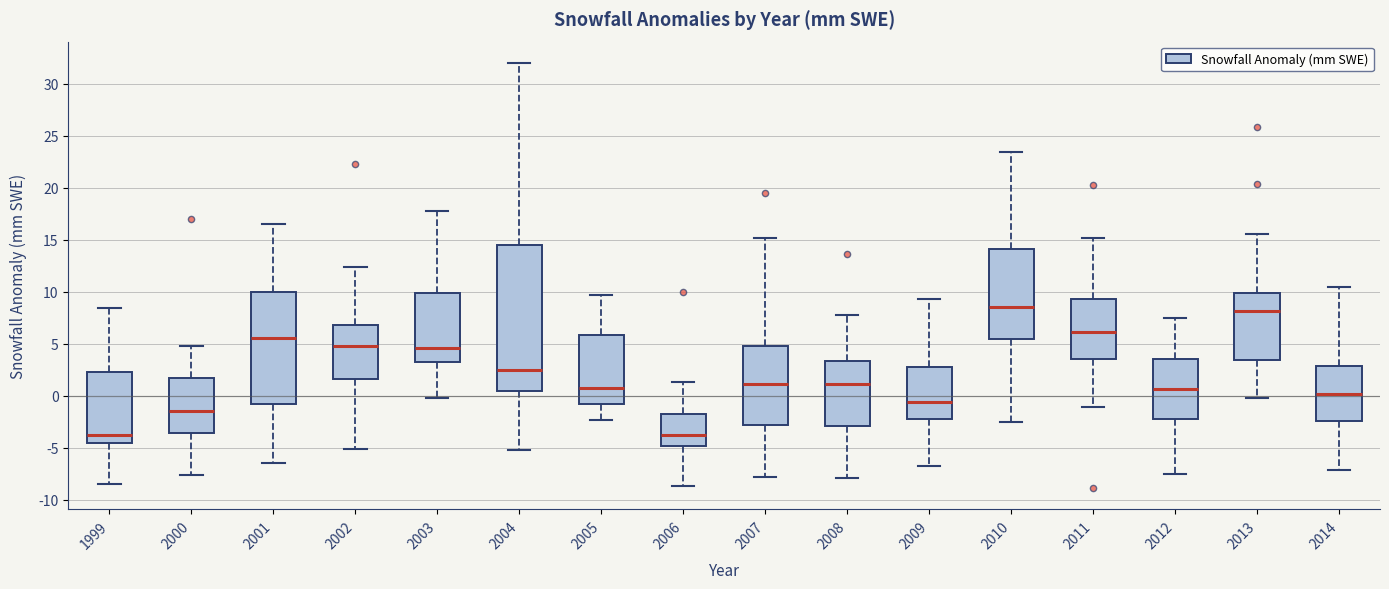

Reading left to right, read every box against the y-axis: the position of its median line, the range the box covers, and the ends of its whiskers. The values are not printed on the chart, so give them approximately, as read against the axis.

1999: median -4.0, box -4.5 to 2.0, whiskers -8.5 to 8.5
2000: median -1.5, box -3.5 to 1.5, whiskers -7.5 to 5.0
2001: median 5.5, box -1.0 to 10.0, whiskers -6.5 to 16.5
2002: median 4.5, box 1.5 to 7.0, whiskers -5.0 to 12.5
2003: median 4.5, box 3.0 to 10.0, whiskers 0.0 to 17.5
2004: median 2.5, box 0.5 to 14.5, whiskers -5.5 to 32.0
2005: median 0.5, box -1.0 to 6.0, whiskers -2.5 to 9.5
2006: median -4.0, box -5.0 to -2.0, whiskers -8.5 to 1.5
2007: median 1.0, box -3.0 to 5.0, whiskers -8.0 to 15.0
2008: median 1.0, box -3.0 to 3.5, whiskers -8.0 to 7.5
2009: median -0.5, box -2.0 to 2.5, whiskers -7.0 to 9.5
2010: median 8.5, box 5.5 to 14.0, whiskers -2.5 to 23.5
2011: median 6.0, box 3.5 to 9.5, whiskers -1.0 to 15.0
2012: median 0.5, box -2.5 to 3.5, whiskers -7.5 to 7.5
2013: median 8.0, box 3.5 to 10.0, whiskers -0.5 to 15.5
2014: median 0.0, box -2.5 to 3.0, whiskers -7.0 to 10.5